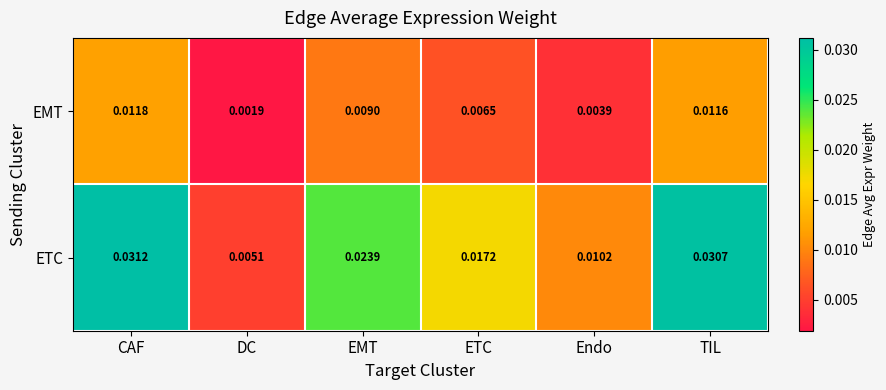

Which series changed the most between DC and EMT?

ETC